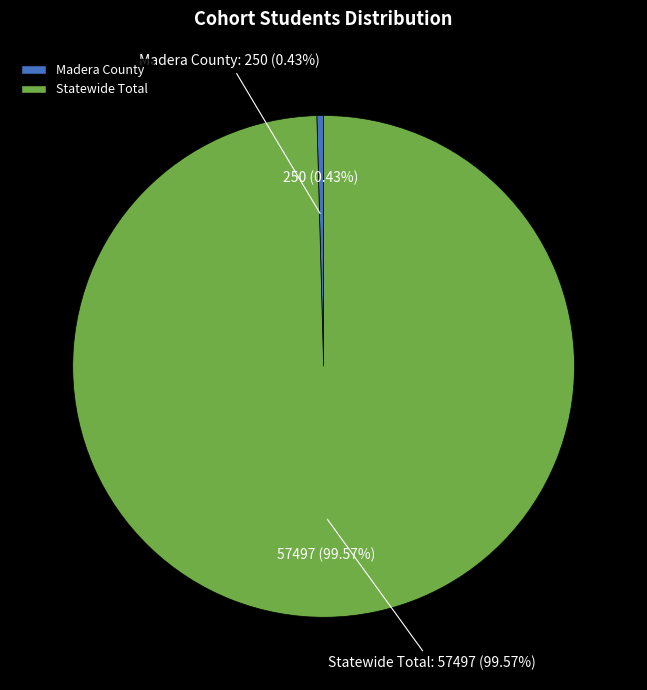

Which category has the smallest portion of the pie?

Madera County